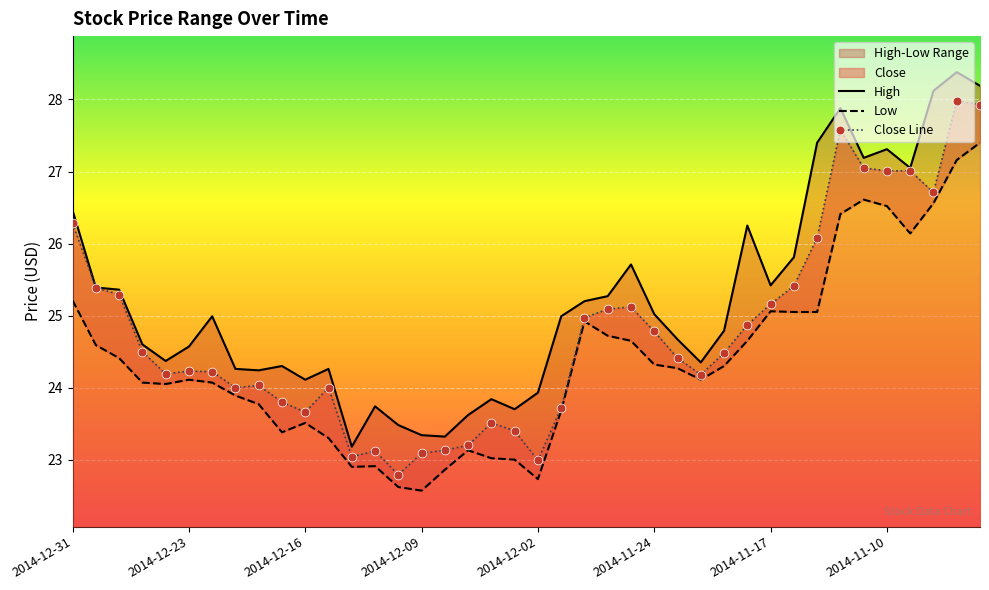

Which series has the largest total across all categories?

High